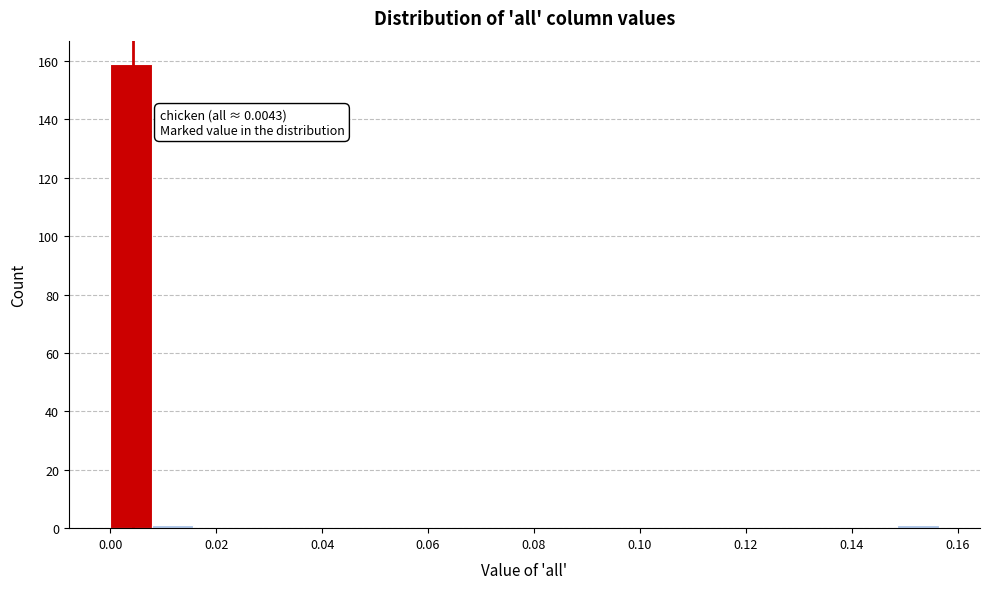

Around what value on the x-axis is the tallest bar? Give the approximate position of its centre, as read against the axis.

0.004